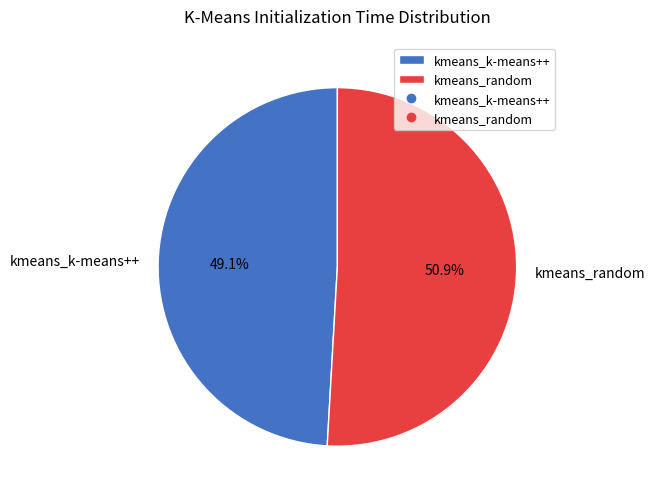

How many slices are in this pie chart?

2